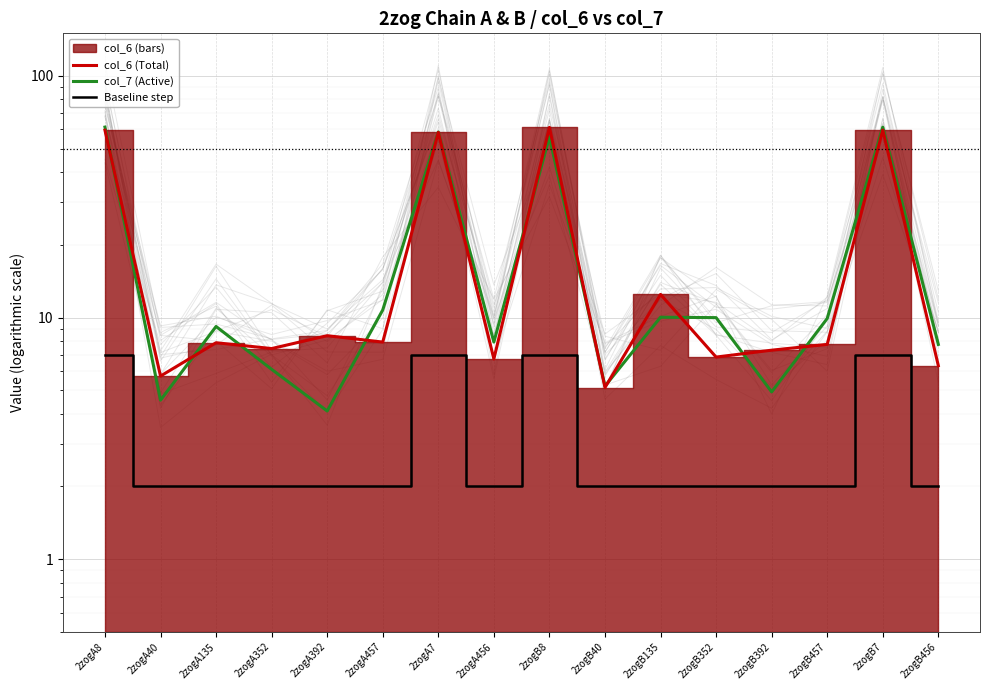

At how many categories does at least one series exceed 51?

4